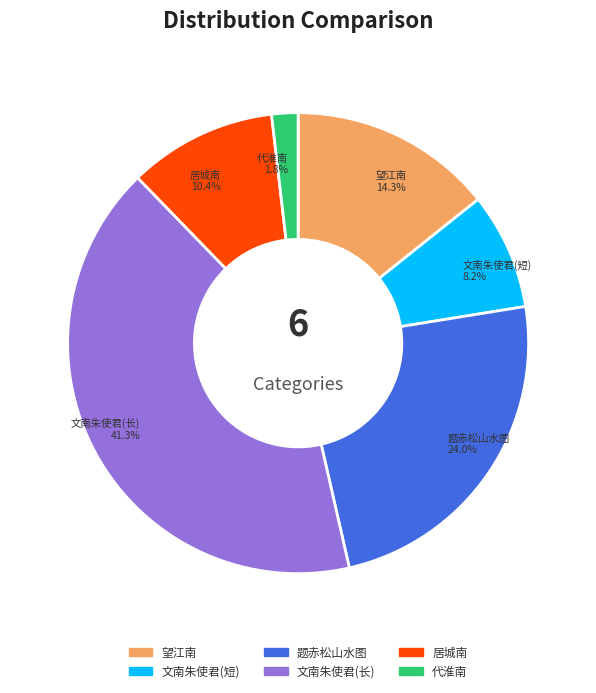

Is there a majority slice in this chart?

No